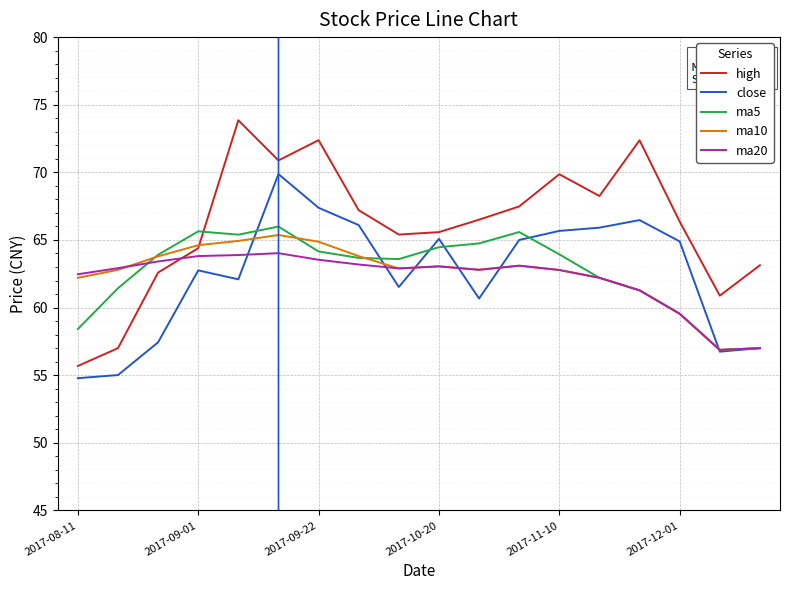

Which series has the largest total across all categories?

high